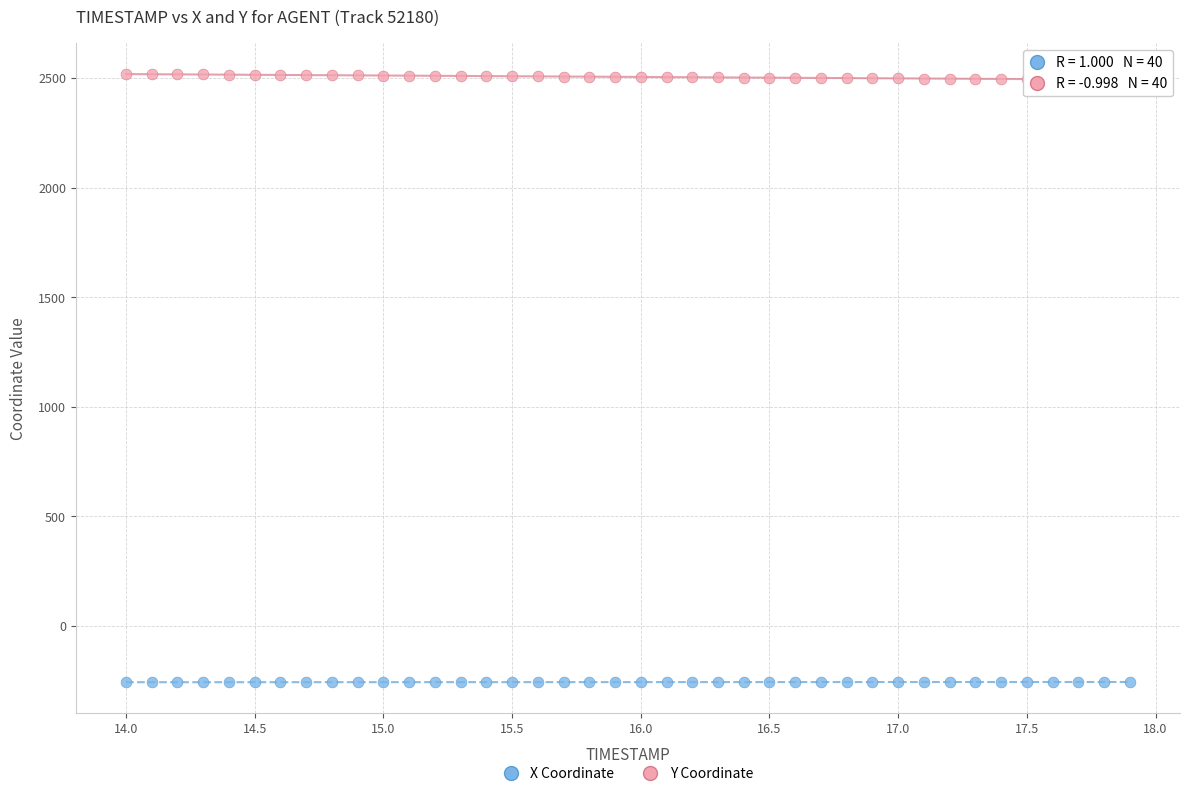

Across all data points, what is the range of Y values (max minus min)?

2774.9